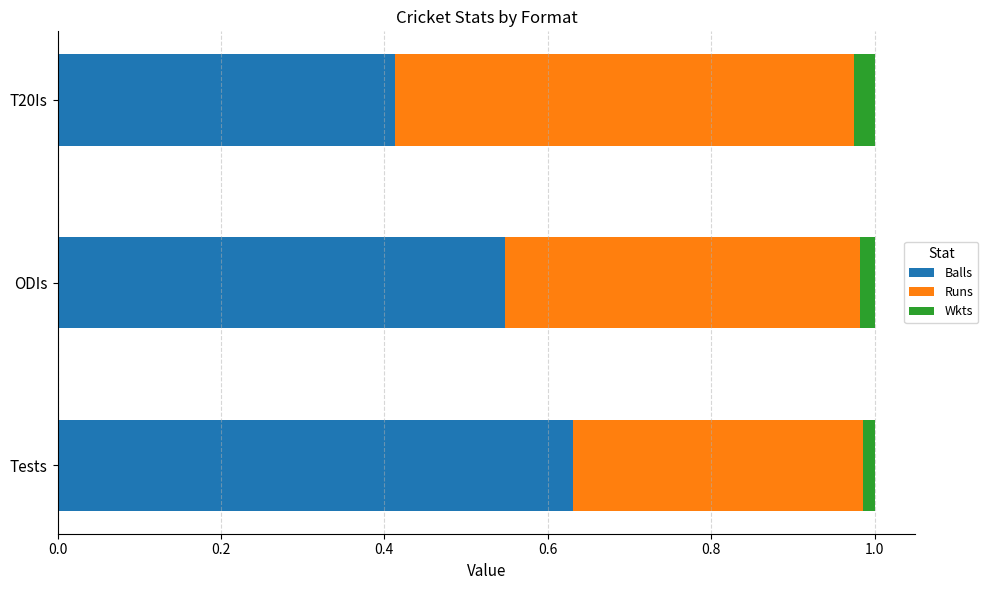

Rank the categories by Balls value from highest to lowest.

Tests, ODIs, T20Is